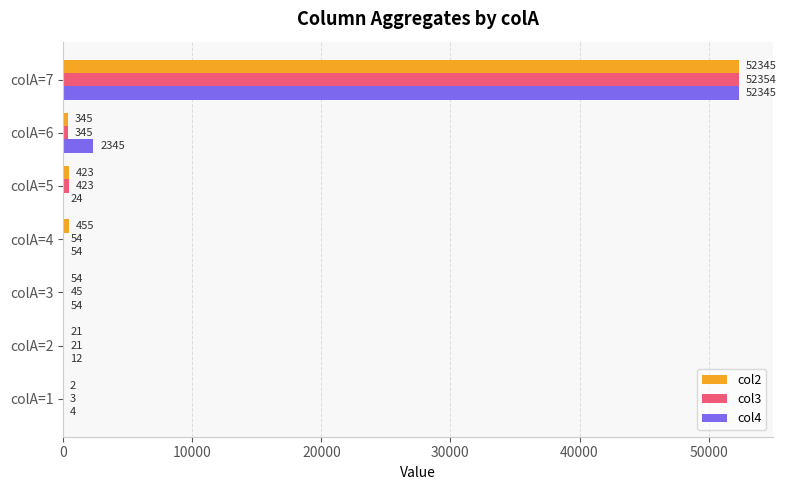

Where is col4 nearest to the value 26174?

colA=6